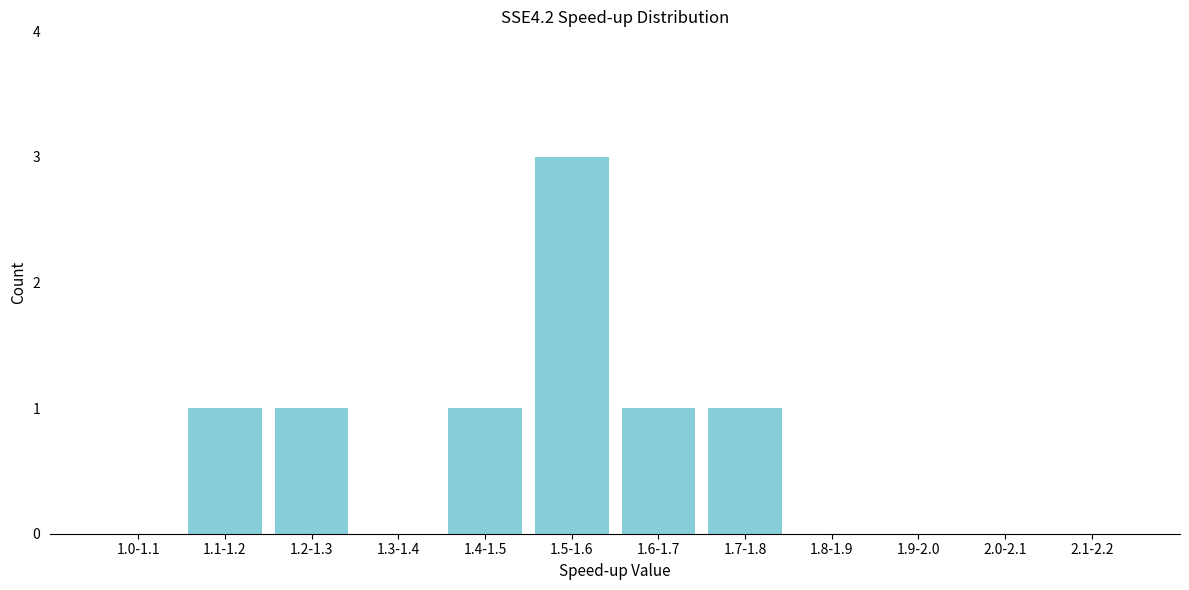

Reading left to right, extract all data points from this chart.

1.0-1.1=0	1.1-1.2=1	1.2-1.3=1	1.3-1.4=0	1.4-1.5=1	1.5-1.6=3	1.6-1.7=1	1.7-1.8=1	1.8-1.9=0	1.9-2.0=0	2.0-2.1=0	2.1-2.2=0